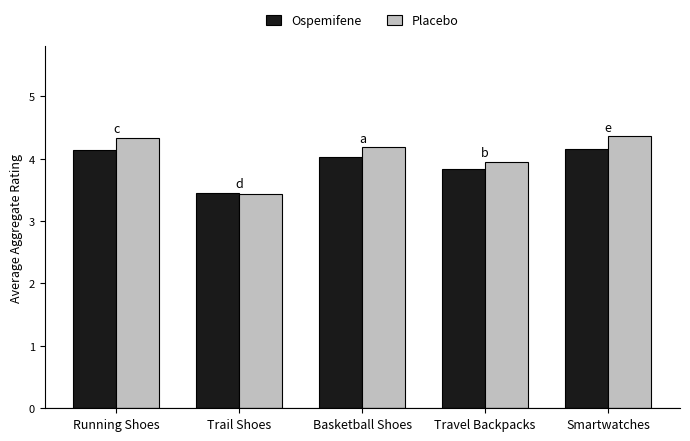

What is the total value across all series at Basketball Shoes?

8.2